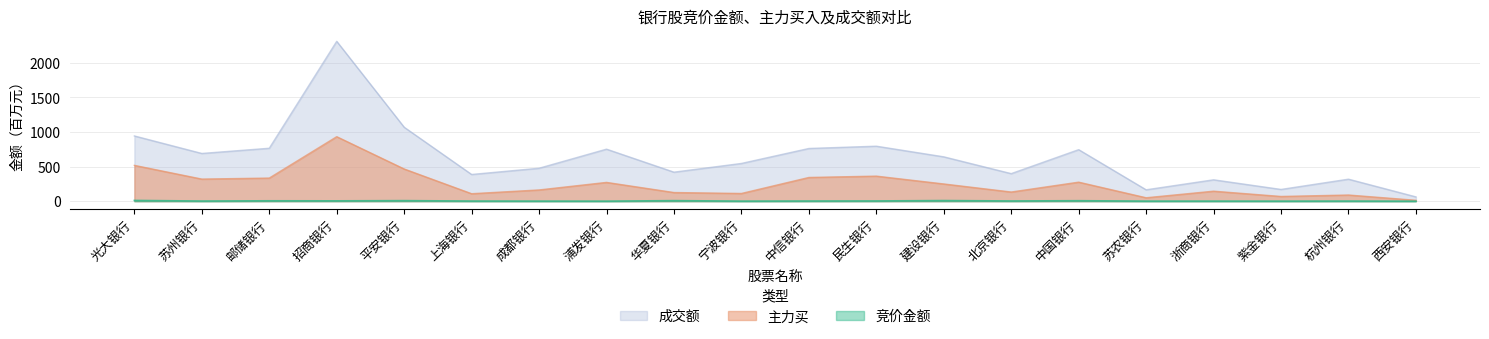

True or false: 成交额 and 主力买 intersect in this chart.

False